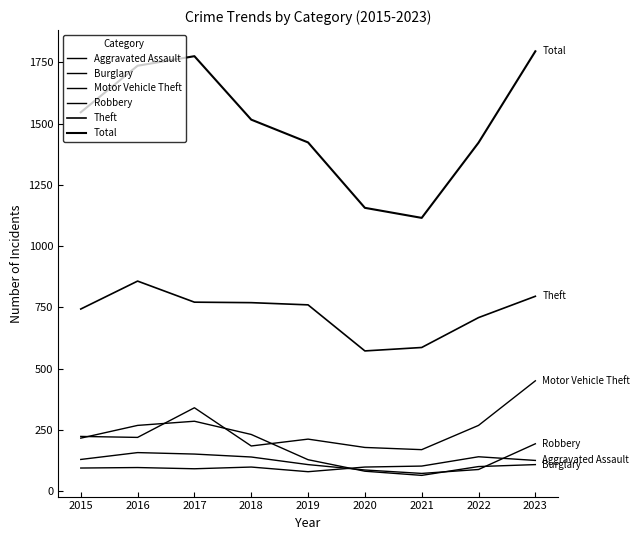

True or false: Total and Robbery cross at least once.

False